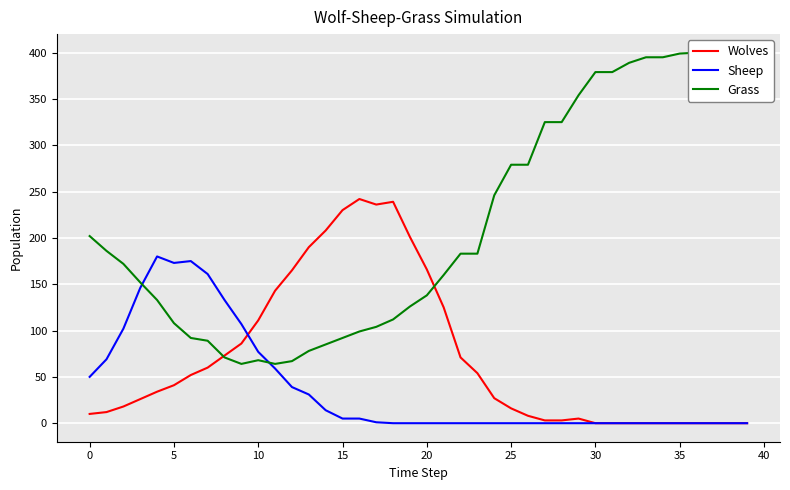

True or false: Grass has more than 1 points higher than both neighbors.

False